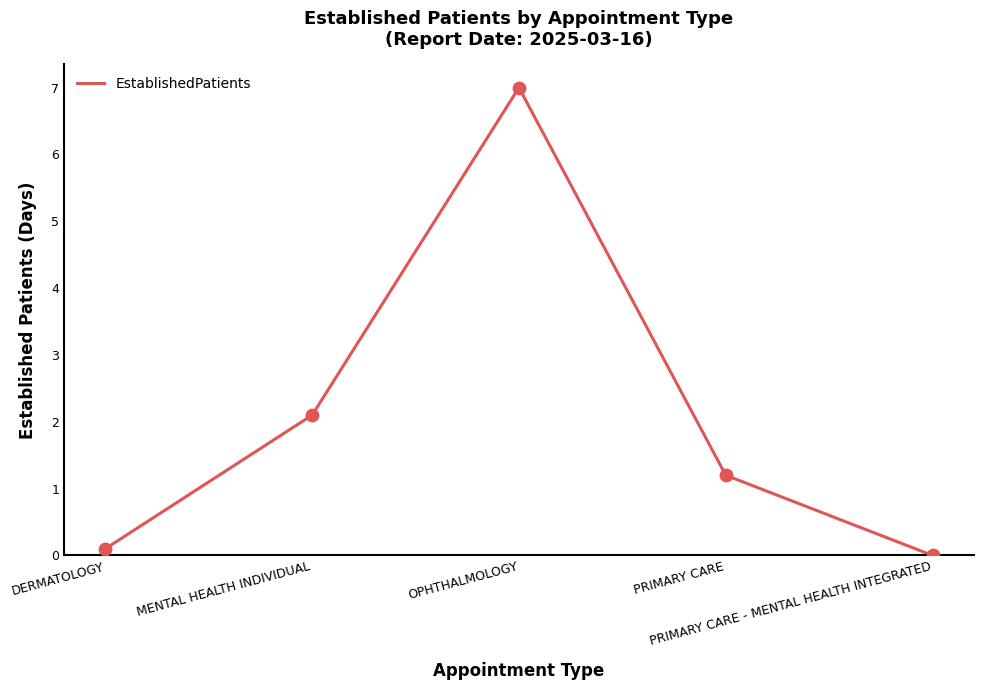

What is the change in value from DERMATOLOGY to PRIMARY CARE - MENTAL HEALTH INTEGRATED?

-0.1